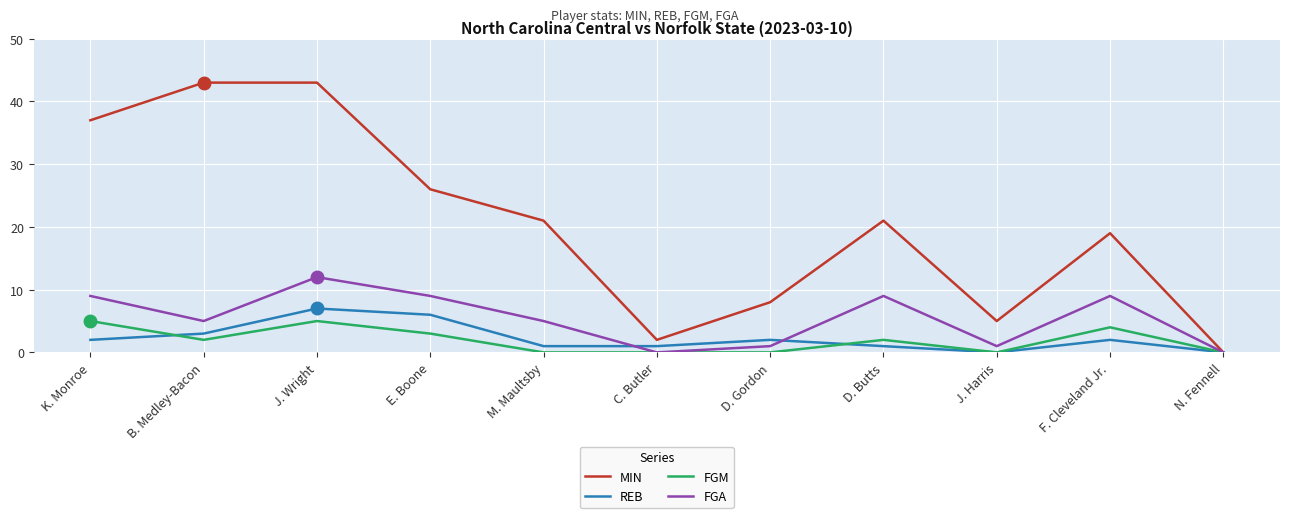

What position from the right is B. Medley-Bacon?

10